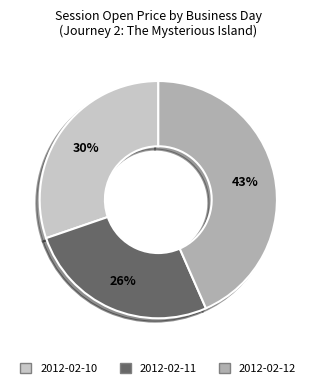

How many slices are in this pie chart?

3